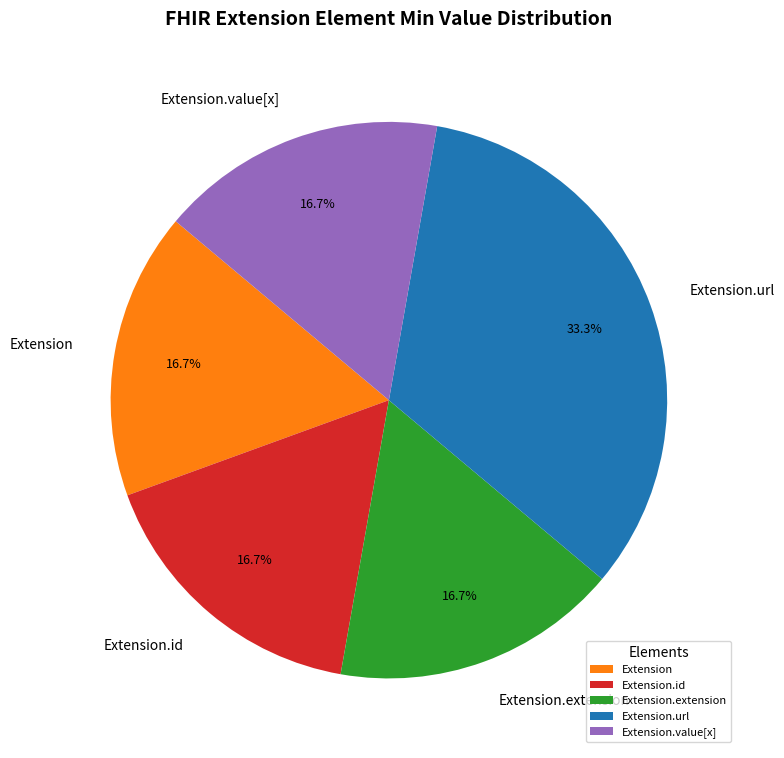

The Extension slice represents 1% of the pie. True or false?

False